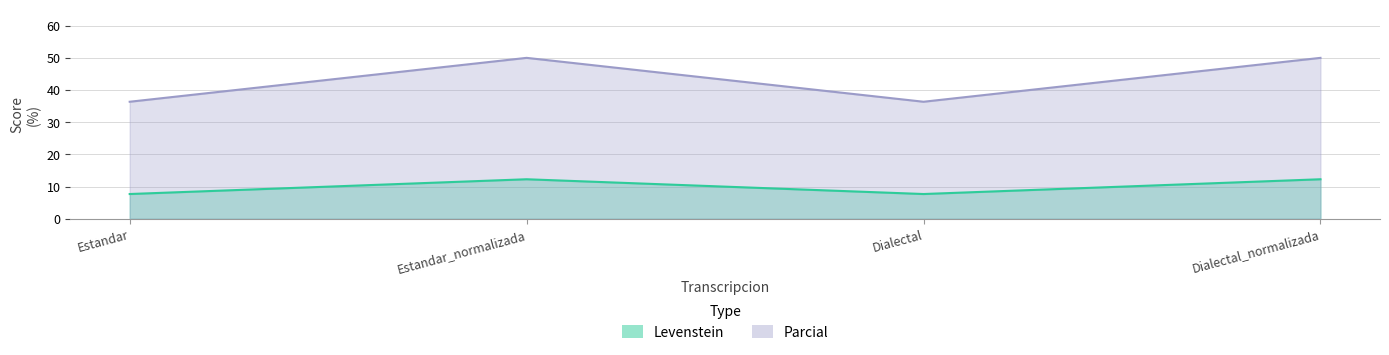

What is the maximum value shown in the chart?

50.0